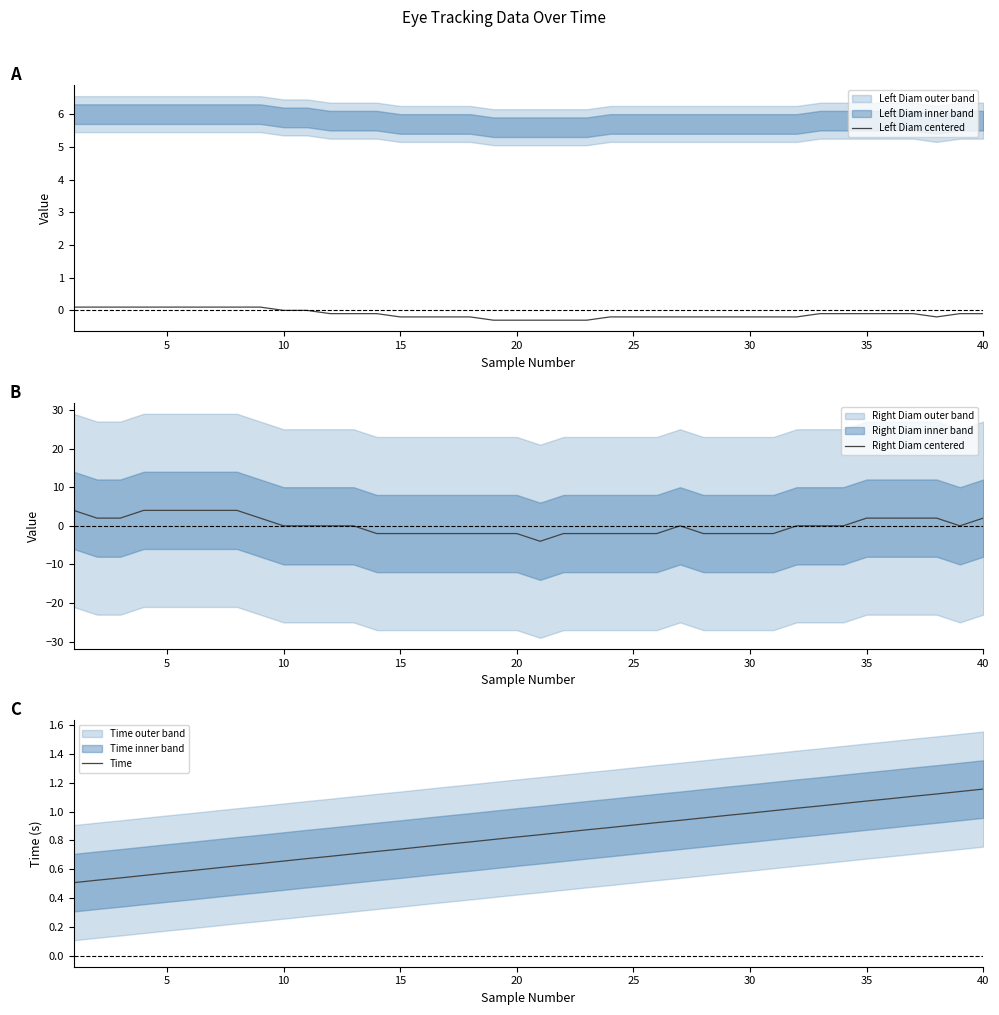

The value of Time at 5 is 0.3. True or false?

False